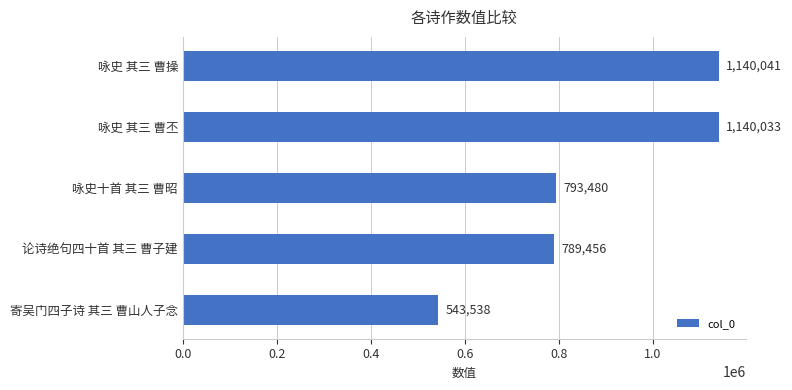

What is the sum of the values at 寄吴门四子诗 其三 曹山人子念 and 咏史十首 其三 曹昭?

1337018